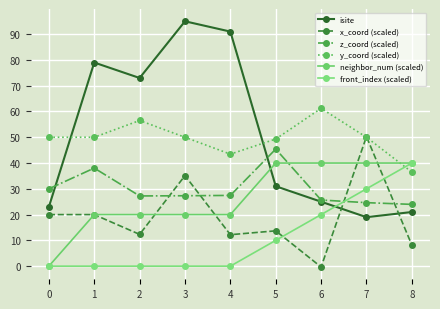

Which series changed the most between 0 and 4?

isite